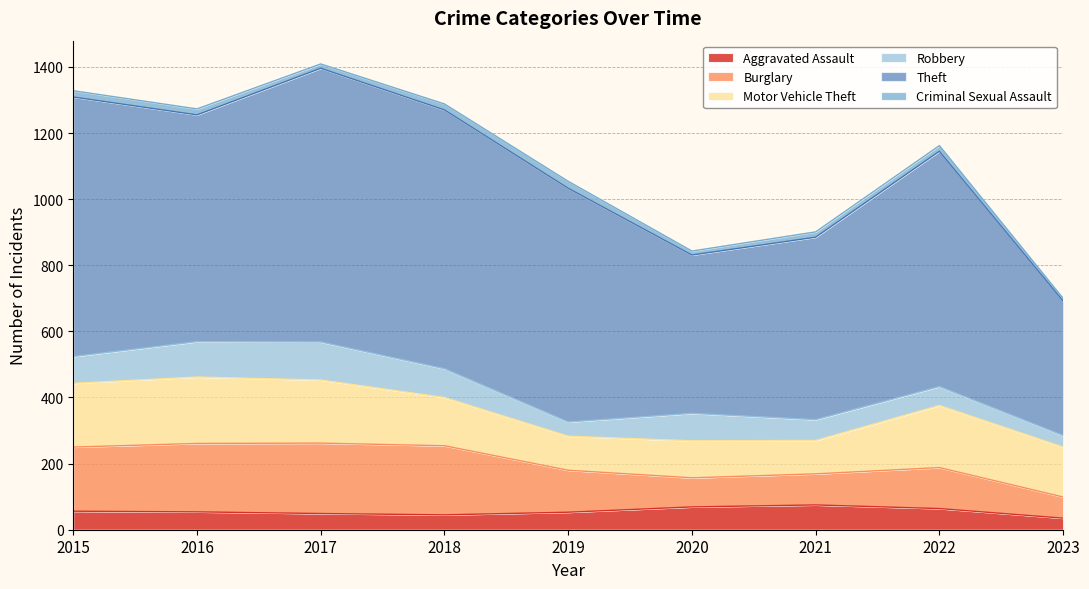

List the labels in order of Motor Vehicle Theft value, smallest first.

2021, 2019, 2020, 2018, 2023, 2022, 2017, 2015, 2016